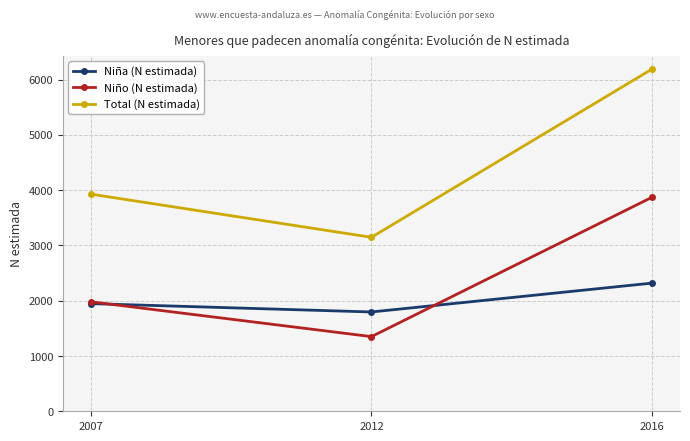

Which series has the widest spread of values?

Total (N estimada)